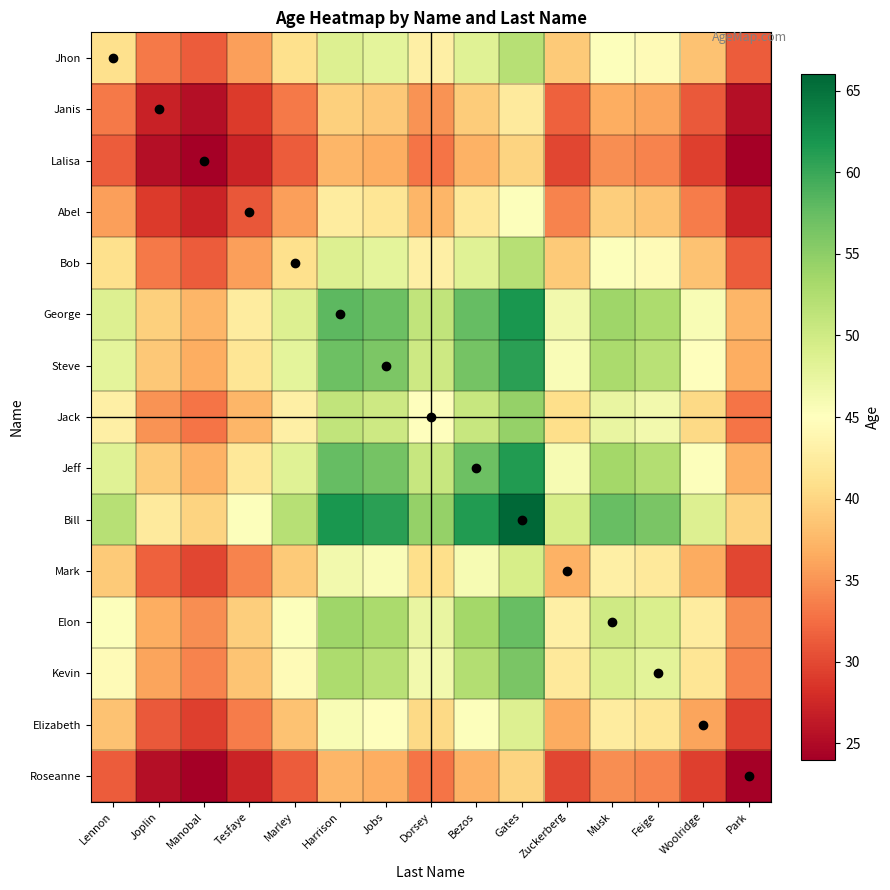

Reading right to left, list all the values displayed in this chart.

Jhon: Park=31.4	Woolridge=38.4	Feige=44.4	Musk=45.3	Zuckerberg=38.9	Gates=52.0	Bezos=48.3	Dorsey=43.0	Jobs=47.9	Harrison=48.8	Marley=41.0	Tesfaye=35.7	Manobal=31.4	Joplin=33.3	Lennon=41.0
Janis: Park=25.5	Woolridge=31.2	Feige=36.0	Musk=36.7	Zuckerberg=31.6	Gates=42.2	Bezos=39.2	Dorsey=34.9	Jobs=38.9	Harrison=39.6	Marley=33.3	Tesfaye=28.9	Manobal=25.5	Joplin=27.0	Lennon=33.3
Lalisa: Park=24.0	Woolridge=29.4	Feige=33.9	Musk=34.6	Zuckerberg=29.8	Gates=39.8	Bezos=37.0	Dorsey=32.9	Jobs=36.7	Harrison=37.3	Marley=31.4	Tesfaye=27.3	Manobal=24.0	Joplin=25.5	Lennon=31.4
Abel: Park=27.3	Woolridge=33.4	Feige=38.6	Musk=39.4	Zuckerberg=33.9	Gates=45.2	Bezos=42.0	Dorsey=37.3	Jobs=41.7	Harrison=42.4	Marley=35.7	Tesfaye=31.0	Manobal=27.3	Joplin=28.9	Lennon=35.7
Bob: Park=31.4	Woolridge=38.4	Feige=44.4	Musk=45.3	Zuckerberg=38.9	Gates=52.0	Bezos=48.3	Dorsey=43.0	Jobs=47.9	Harrison=48.8	Marley=41.0	Tesfaye=35.7	Manobal=31.4	Joplin=33.3	Lennon=41.0
George: Park=37.3	Woolridge=45.7	Feige=52.8	Musk=53.9	Zuckerberg=46.3	Gates=61.9	Bezos=57.5	Dorsey=51.1	Jobs=57.0	Harrison=58.0	Marley=48.8	Tesfaye=42.4	Manobal=37.3	Joplin=39.6	Lennon=48.8
Steve: Park=36.7	Woolridge=44.9	Feige=51.8	Musk=52.9	Zuckerberg=45.5	Gates=60.8	Bezos=56.5	Dorsey=50.2	Jobs=56.0	Harrison=57.0	Marley=47.9	Tesfaye=41.7	Manobal=36.7	Joplin=38.9	Lennon=47.9
Jack: Park=32.9	Woolridge=40.2	Feige=46.5	Musk=47.4	Zuckerberg=40.8	Gates=54.5	Bezos=50.6	Dorsey=45.0	Jobs=50.2	Harrison=51.1	Marley=43.0	Tesfaye=37.3	Manobal=32.9	Joplin=34.9	Lennon=43.0
Jeff: Park=37.0	Woolridge=45.3	Feige=52.3	Musk=53.4	Zuckerberg=45.9	Gates=61.3	Bezos=57.0	Dorsey=50.6	Jobs=56.5	Harrison=57.5	Marley=48.3	Tesfaye=42.0	Manobal=37.0	Joplin=39.2	Lennon=48.3
Bill: Park=39.8	Woolridge=48.7	Feige=56.3	Musk=57.4	Zuckerberg=49.4	Gates=66.0	Bezos=61.3	Dorsey=54.5	Jobs=60.8	Harrison=61.9	Marley=52.0	Tesfaye=45.2	Manobal=39.8	Joplin=42.2	Lennon=52.0
Mark: Park=29.8	Woolridge=36.5	Feige=42.1	Musk=43.0	Zuckerberg=37.0	Gates=49.4	Bezos=45.9	Dorsey=40.8	Jobs=45.5	Harrison=46.3	Marley=38.9	Tesfaye=33.9	Manobal=29.8	Joplin=31.6	Lennon=38.9
Elon: Park=34.6	Woolridge=42.4	Feige=49.0	Musk=50.0	Zuckerberg=43.0	Gates=57.4	Bezos=53.4	Dorsey=47.4	Jobs=52.9	Harrison=53.9	Marley=45.3	Tesfaye=39.4	Manobal=34.6	Joplin=36.7	Lennon=45.3
Kevin: Park=33.9	Woolridge=41.6	Feige=48.0	Musk=49.0	Zuckerberg=42.1	Gates=56.3	Bezos=52.3	Dorsey=46.5	Jobs=51.8	Harrison=52.8	Marley=44.4	Tesfaye=38.6	Manobal=33.9	Joplin=36.0	Lennon=44.4
Elizabeth: Park=29.4	Woolridge=36.0	Feige=41.6	Musk=42.4	Zuckerberg=36.5	Gates=48.7	Bezos=45.3	Dorsey=40.2	Jobs=44.9	Harrison=45.7	Marley=38.4	Tesfaye=33.4	Manobal=29.4	Joplin=31.2	Lennon=38.4
Roseanne: Park=24.0	Woolridge=29.4	Feige=33.9	Musk=34.6	Zuckerberg=29.8	Gates=39.8	Bezos=37.0	Dorsey=32.9	Jobs=36.7	Harrison=37.3	Marley=31.4	Tesfaye=27.3	Manobal=24.0	Joplin=25.5	Lennon=31.4